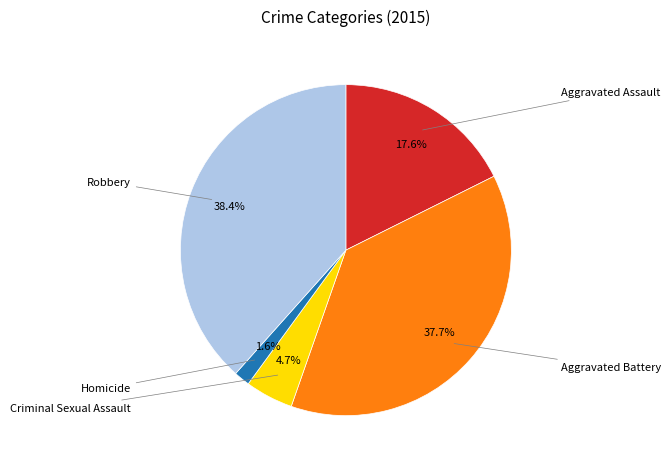

Is there a majority slice in this chart?

No